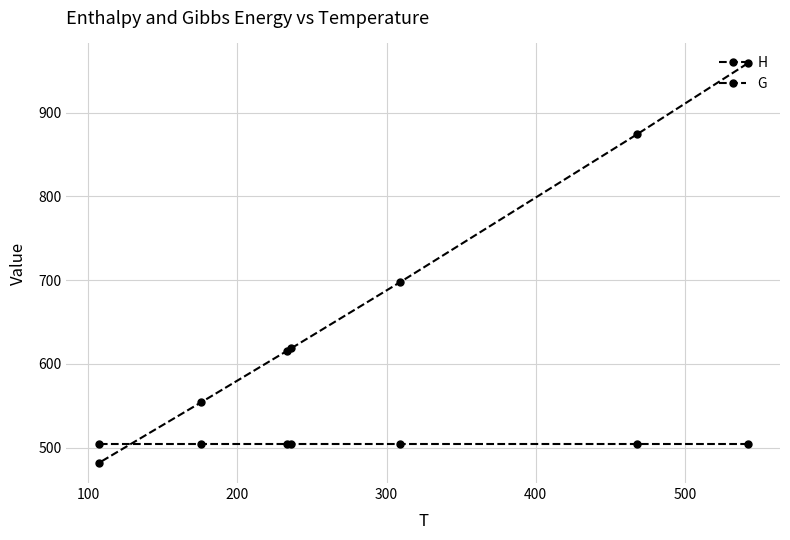

At how many categories does at least one series exceed 782?

2